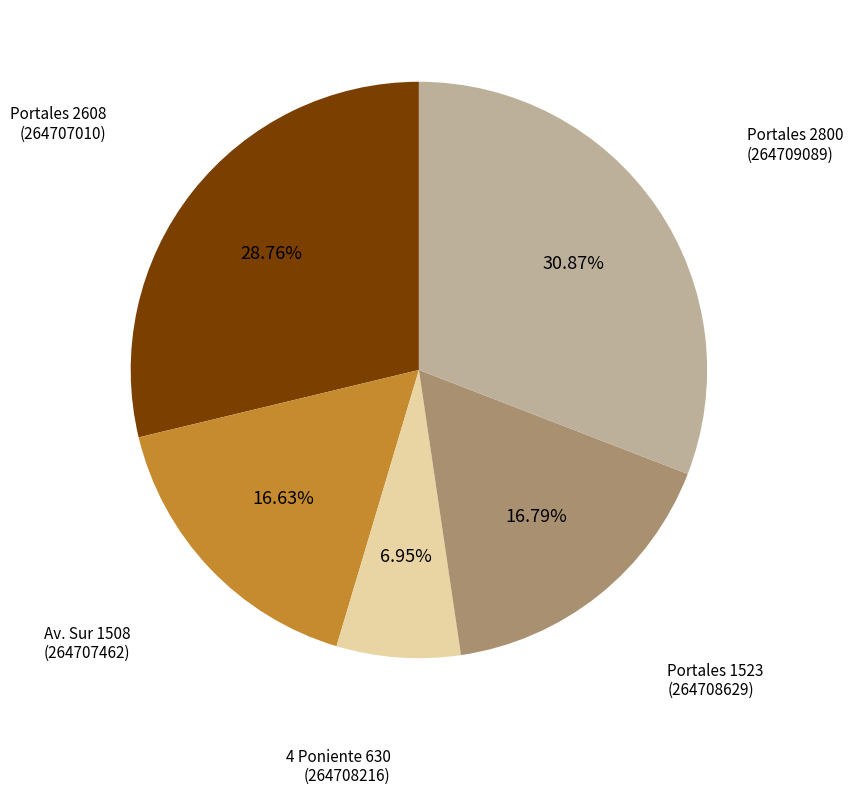

Is there a majority slice in this chart?

No